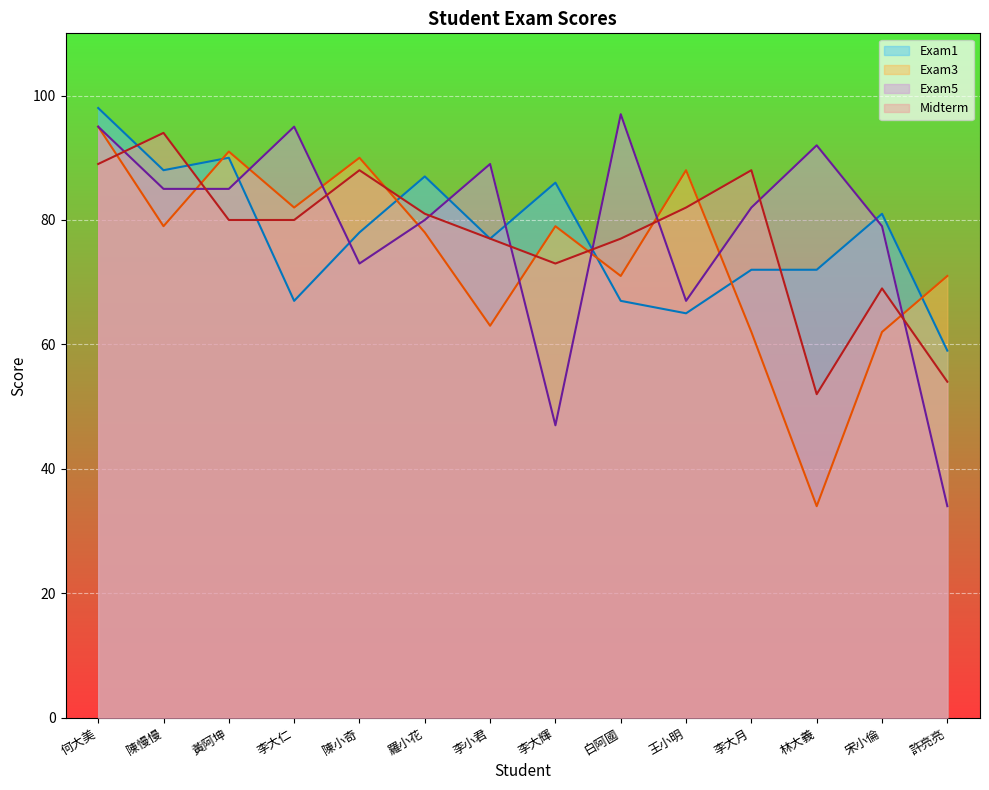

What is the smallest value displayed?

34